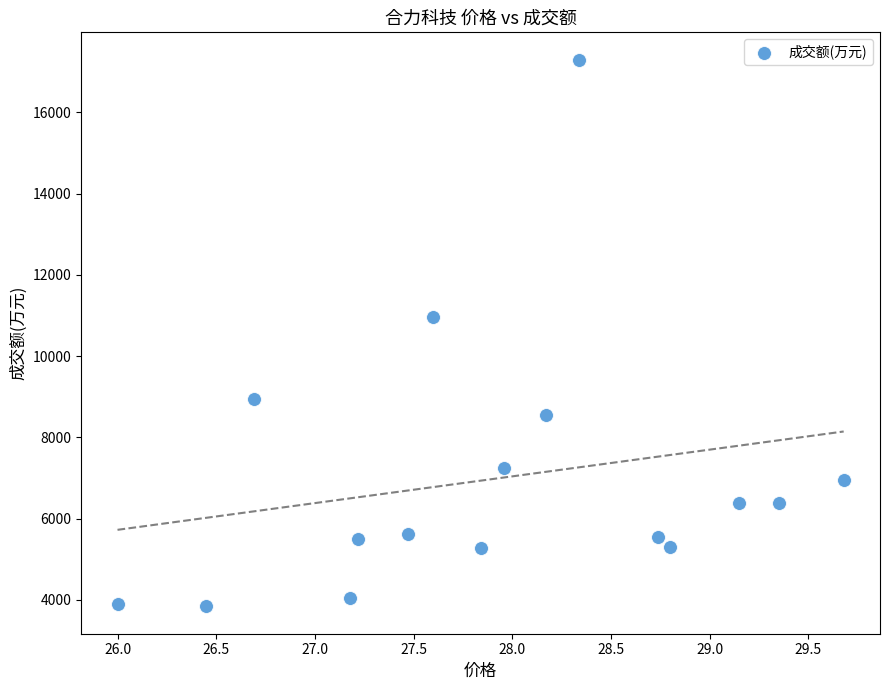

What Y value in the scatter plot is closest to 10568?

10973